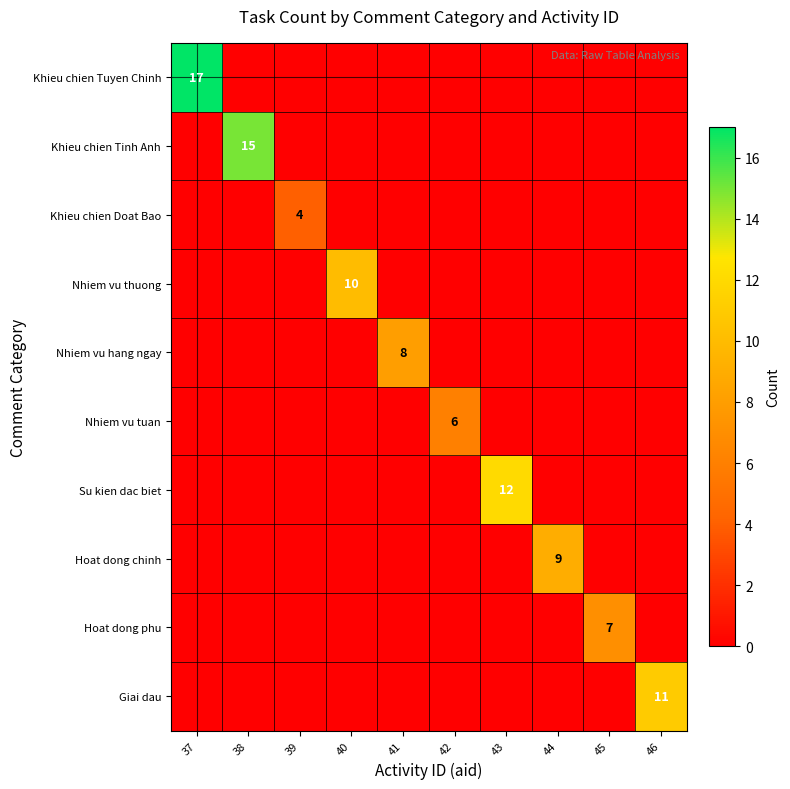

How many series are shown in this chart?

10